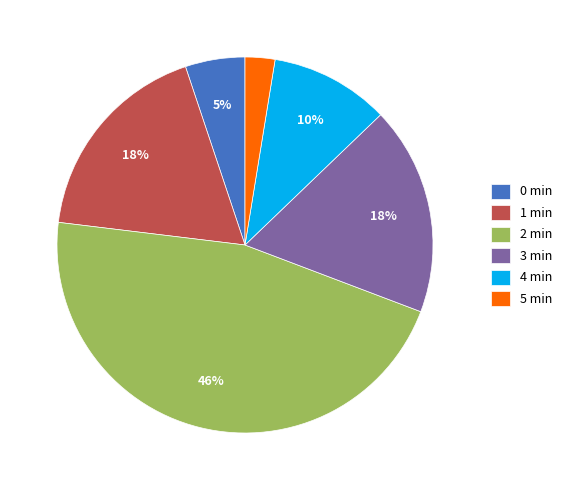

Which slice is the smallest?

5 min